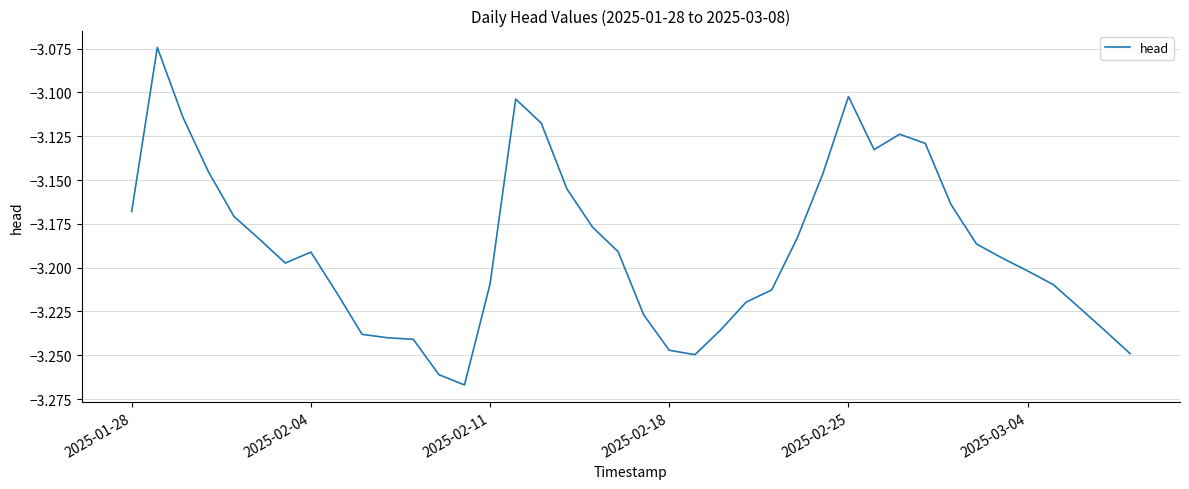

What is the sum of all values?

-127.5